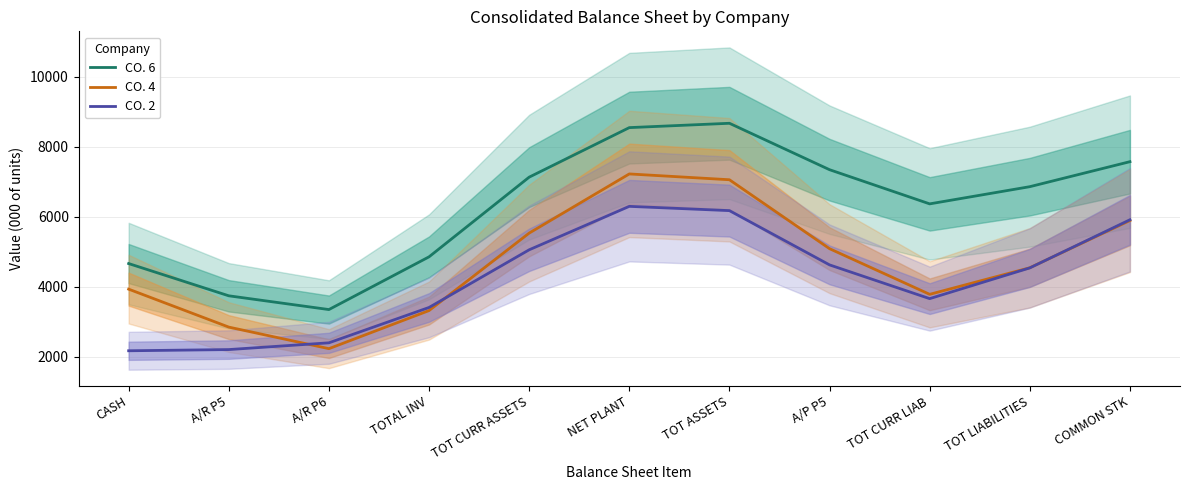

Does the chart display data point markers on the line(s)?

No